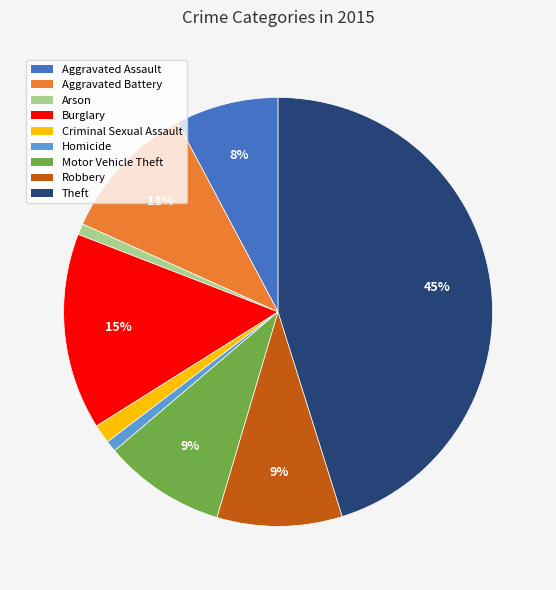

How many segments does this pie chart have?

9